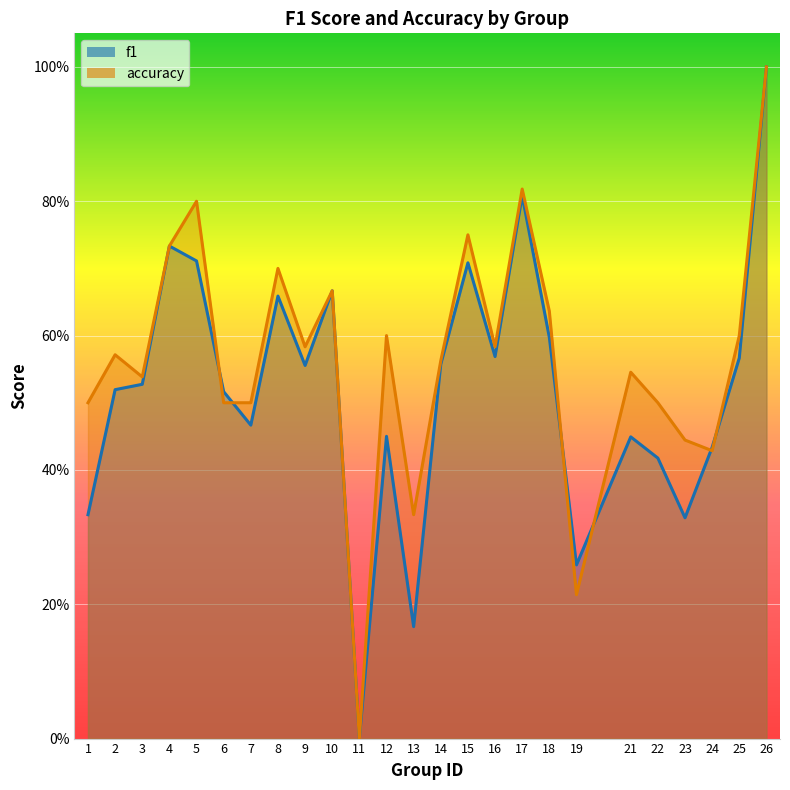

Which label corresponds to the smallest value in the chart?

11